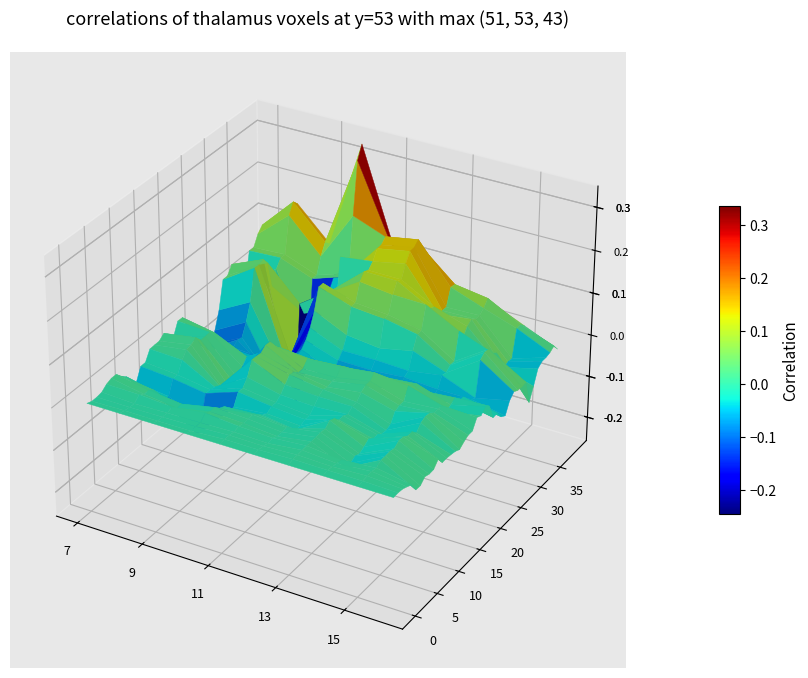

What is the sum of the row_30 values at 9 and 2?

-0.2